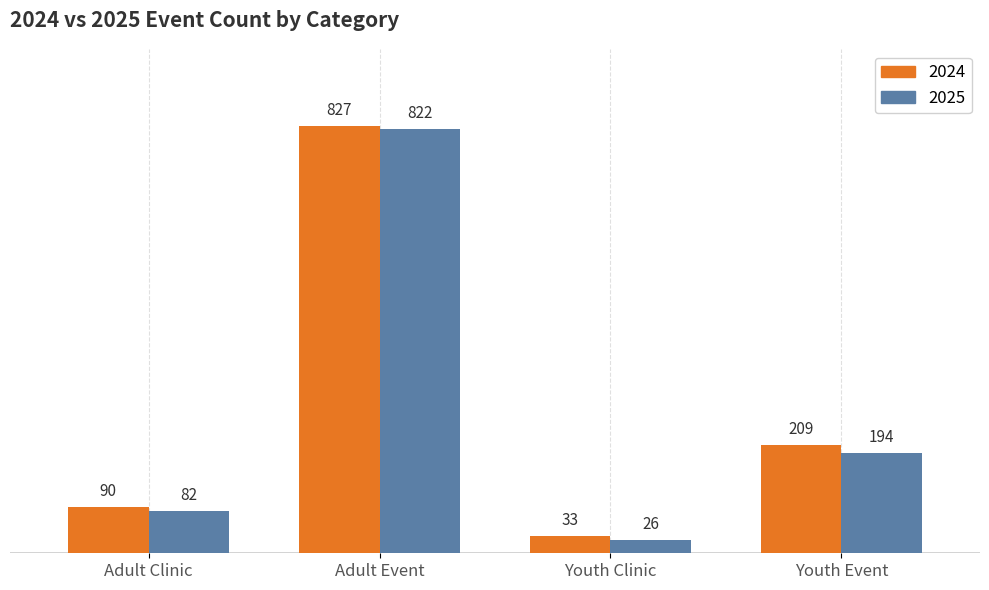

Between Adult Clinic and Adult Event, which series saw the biggest shift?

2025